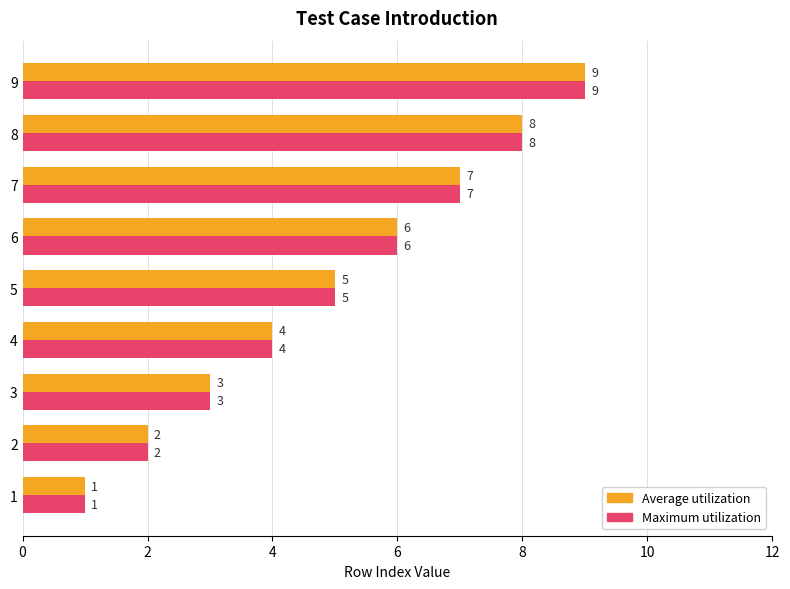

The value of Maximum utilization at 2 is 2. True or false?

True